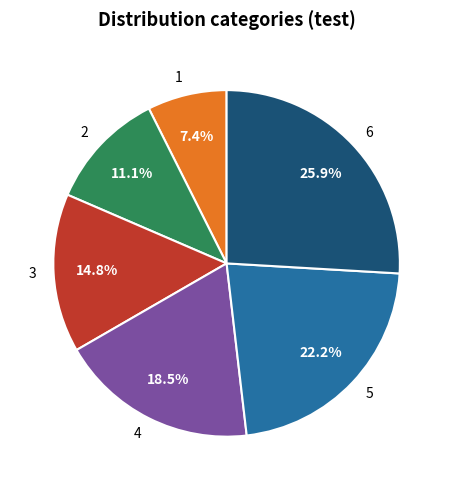

Between 3 and 6, which is larger?

6